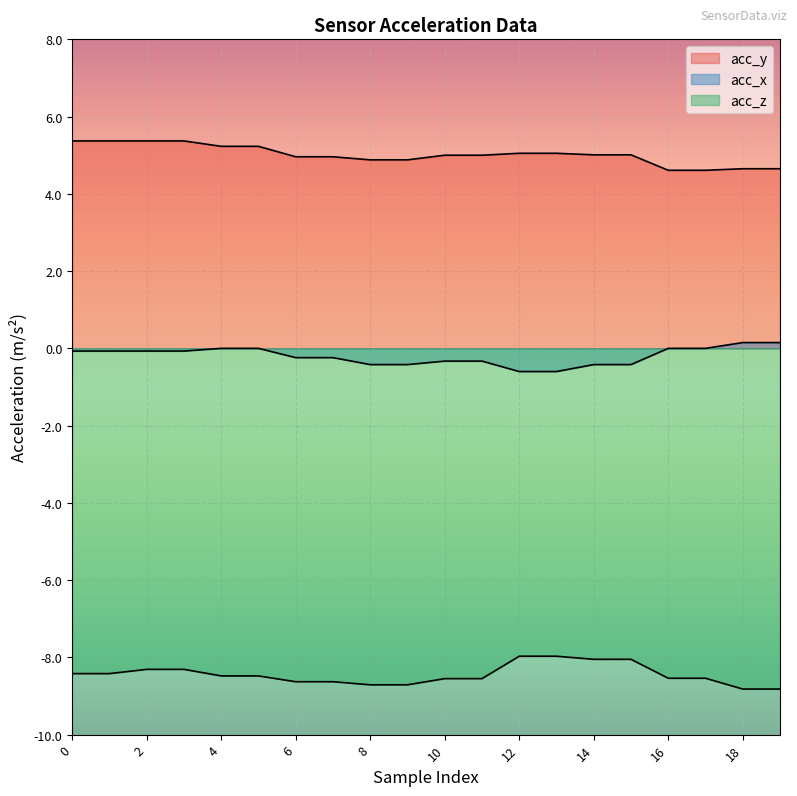

Reading left to right, extract all data points from this chart.

acc_y: 5.4	5.4	5.4	5.4	5.2	5.2	5.0	5.0	4.9	4.9	5.0	5.0	5.0	5.0	5.0	5.0	4.6	4.6	4.7	4.7
acc_x: -0.1	-0.1	-0.1	-0.1	0.0	0.0	-0.2	-0.2	-0.4	-0.4	-0.3	-0.3	-0.6	-0.6	-0.4	-0.4	0.0	0.0	0.1	0.1
acc_z: -8.4	-8.4	-8.3	-8.3	-8.5	-8.5	-8.6	-8.6	-8.7	-8.7	-8.6	-8.6	-8.0	-8.0	-8.1	-8.1	-8.5	-8.5	-8.8	-8.8